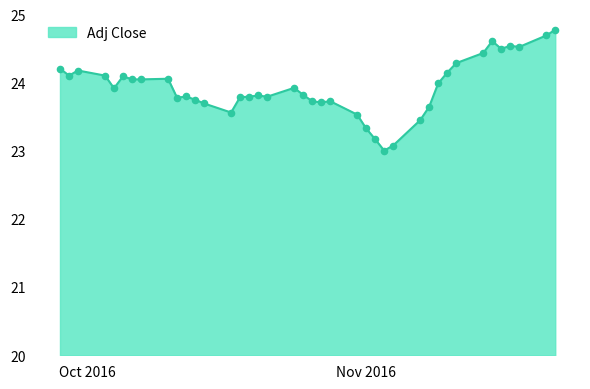

What is the maximum value shown in the chart?

24.8